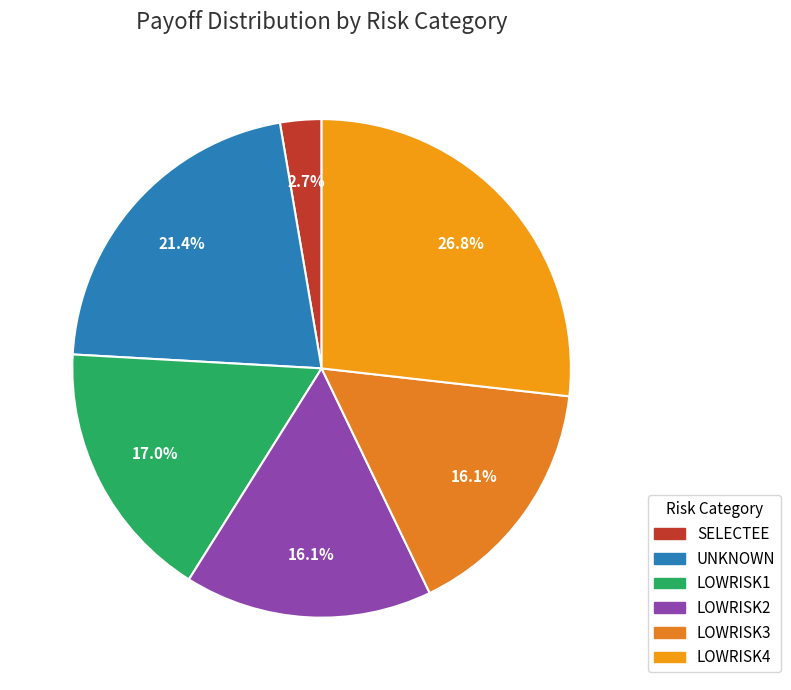

To the nearest percent, what is the combined percentage of LOWRISK1 and UNKNOWN?

38%